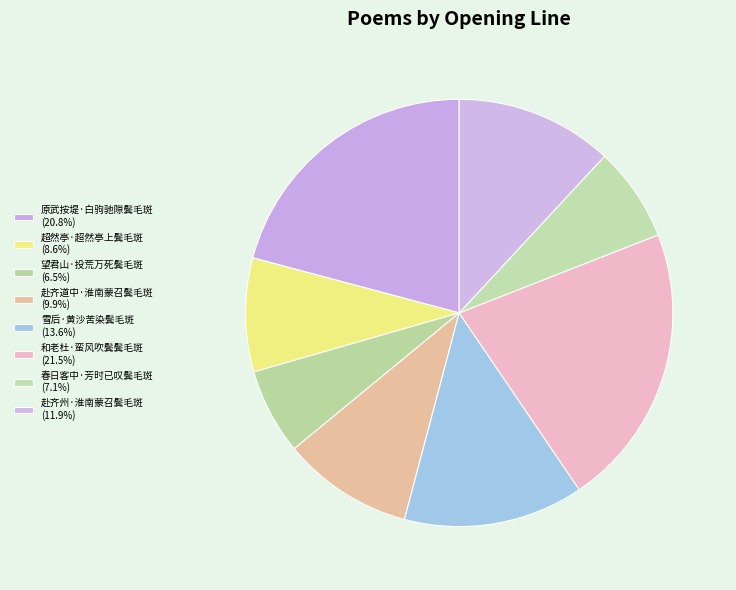

Rank the categories by value from highest to lowest.

和老杜·蛮风吹鬓鬓毛斑, 原武按堤·白驹驰隙鬓毛斑, 雪后·黄沙苦染鬓毛斑, 赴齐州·淮南蒙召鬓毛斑, 赴齐道中·淮南蒙召鬓毛斑, 超然亭·超然亭上鬓毛斑, 春日客中·芳时已叹鬓毛斑, 望君山·投荒万死鬓毛斑